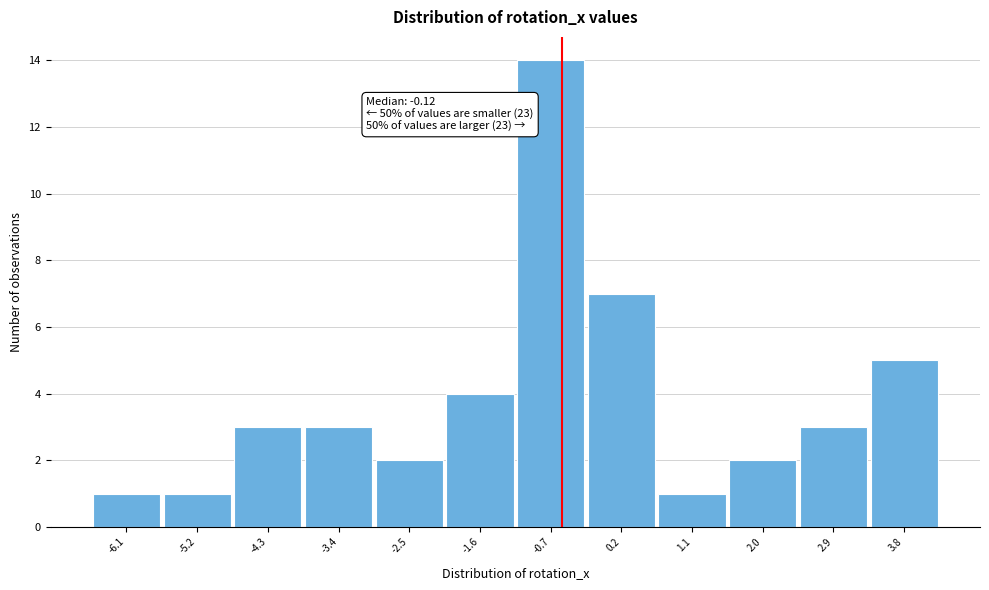

Reading left to right, what are all the values shown in this chart?

-6.1=1	-5.2=1	-4.3=3	-3.4=3	-2.5=2	-1.6=4	-0.7=14	0.2=7	1.1=1	2.0=2	2.9=3	3.8=5